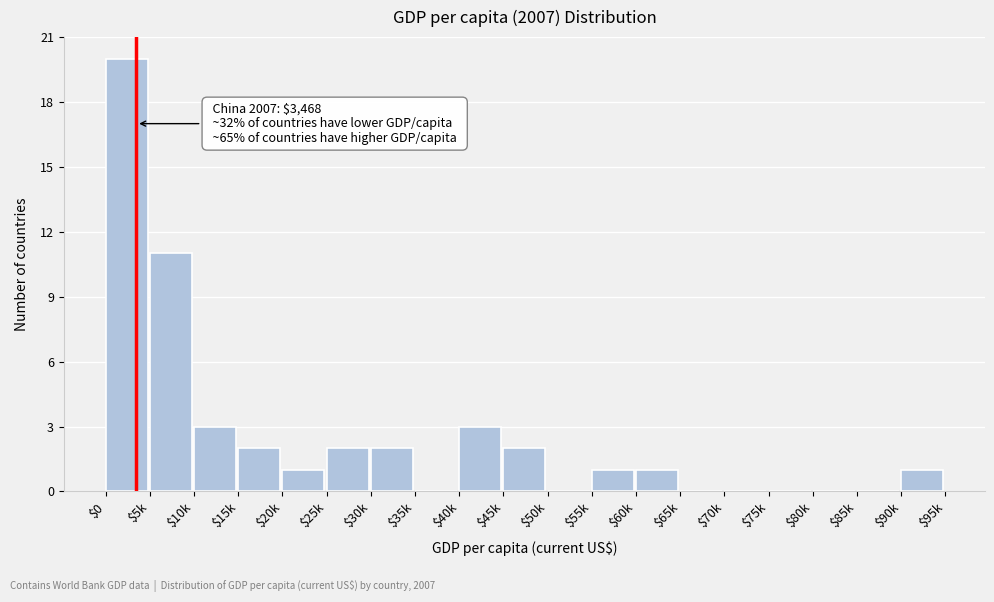

The value at $30k is 0. True or false?

False